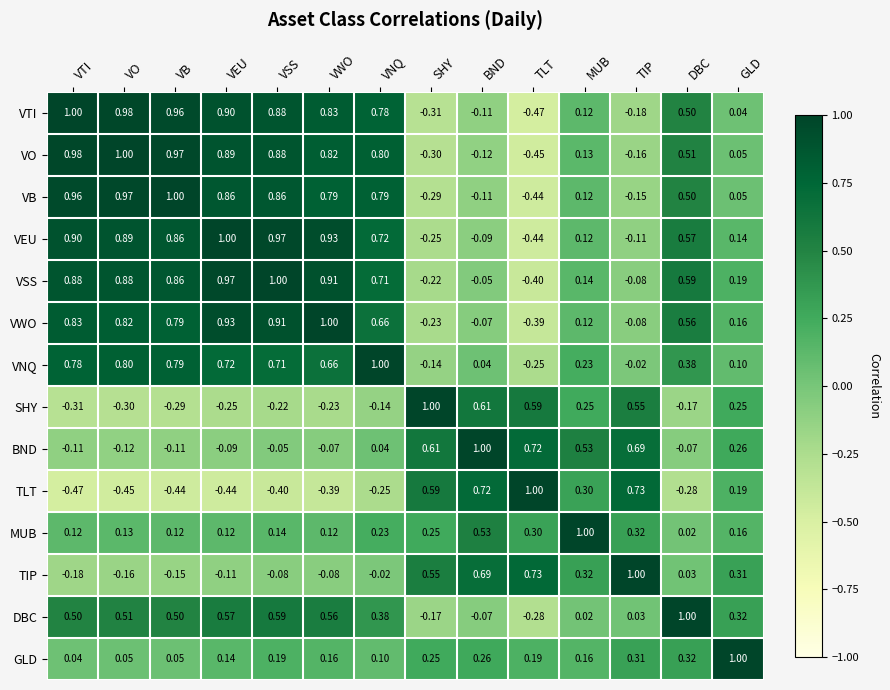

At which category is the sum across all series the highest?

VSS